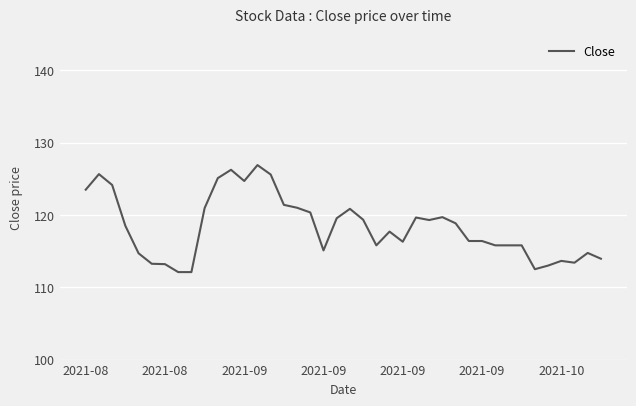

Does the chart have visible grid lines?

Yes